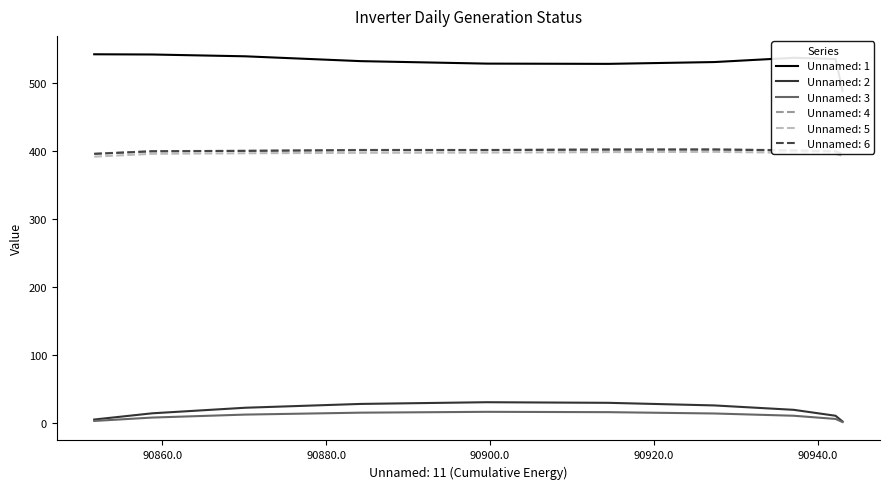

Reading left to right, transcribe all the data shown in this chart.

Unnamed: 1: 08=542.1	09=541.8	10=539.1	11=532.0	12=528.3	13=528.0	14=530.6	15=536.9	16=535.1	17=488.2
Unnamed: 2: 08=4.6	09=13.8	10=22.0	11=27.6	12=30.1	13=29.2	14=25.4	15=18.9	16=10.2	17=1.7
Unnamed: 3: 08=2.5	09=7.5	10=11.9	11=14.7	12=16.0	13=15.5	14=13.5	15=10.2	16=5.5	17=0.9
Unnamed: 4: 08=395.8	09=399.5	10=400.1	11=401.4	12=401.3	13=402.1	14=402.3	15=400.8	16=399.6	17=395.5
Unnamed: 5: 08=391.4	09=395.7	10=396.4	11=397.1	12=397.4	13=398.1	14=398.5	15=397.2	16=395.6	17=392.6
Unnamed: 6: 08=395.5	09=399.3	10=399.9	11=401.0	12=401.1	13=401.8	14=401.9	15=400.6	16=399.2	17=395.4